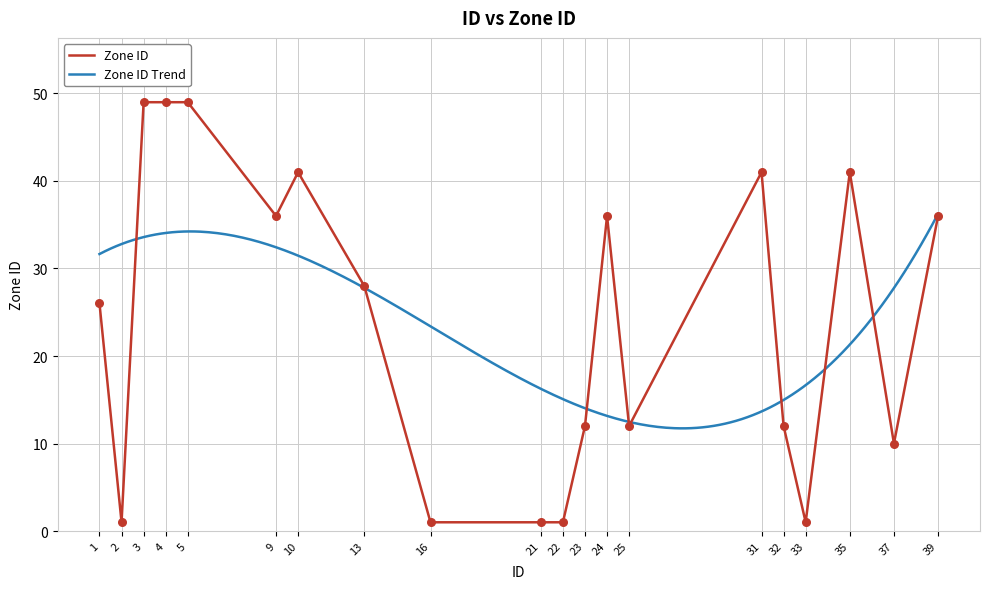

Between 10 and 9, which is larger?

10